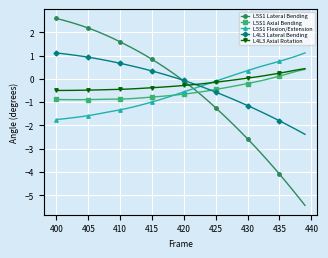

How many negative values does the L5S1 Lateral Bending series have?

20